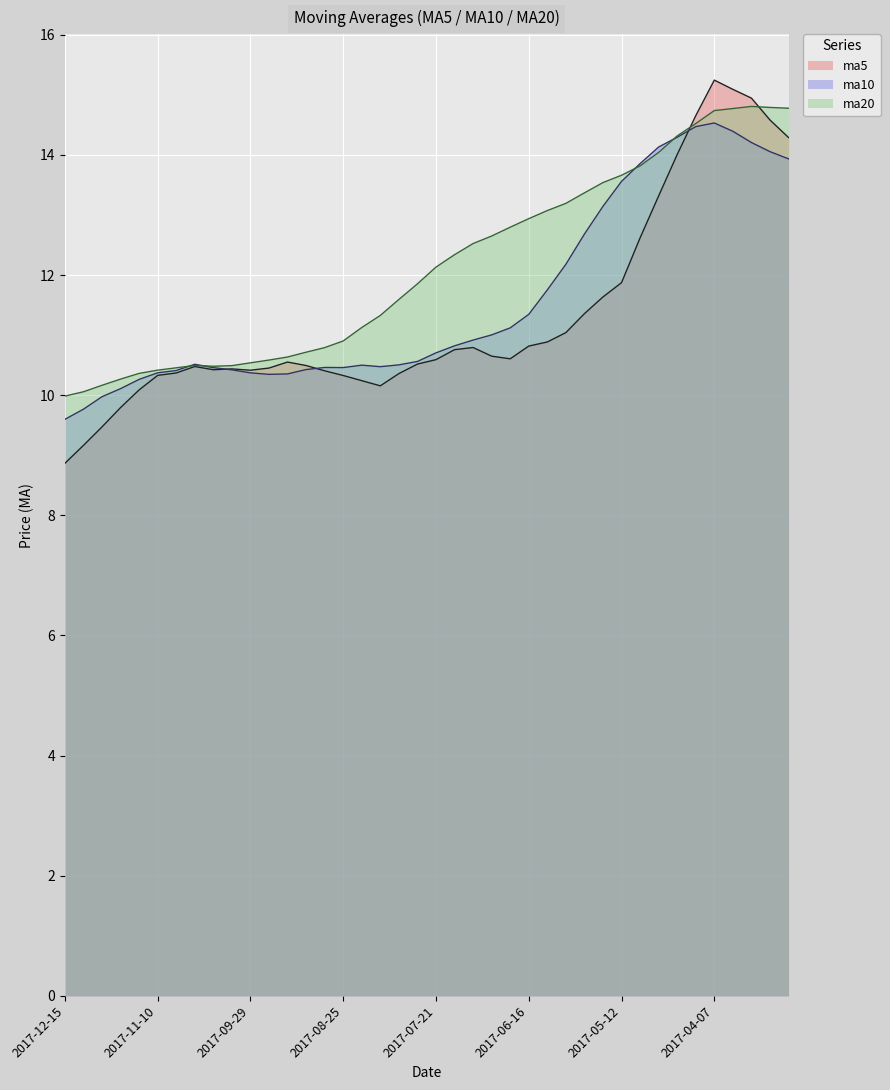

Which label corresponds to the largest value in the chart?

2017-04-07